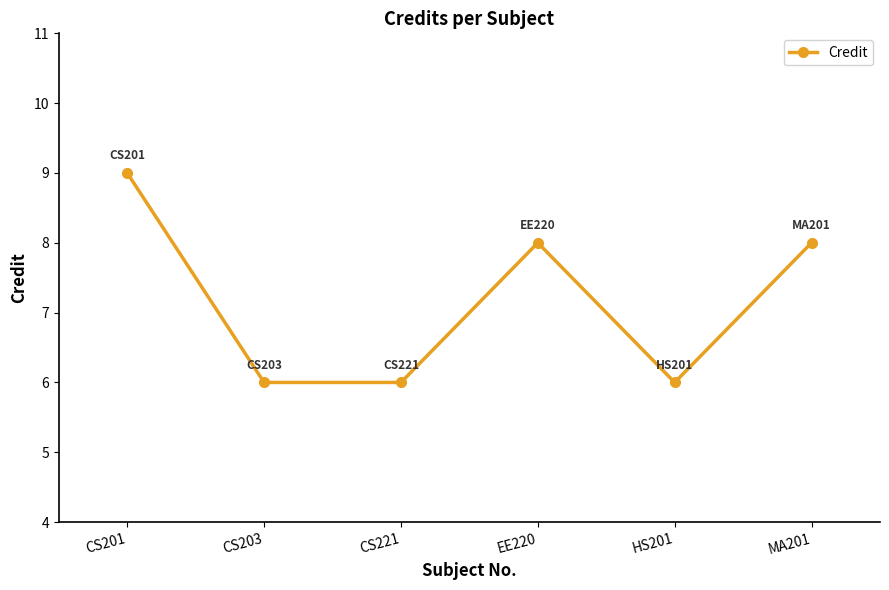

Does the chart display data point markers on the line(s)?

Yes